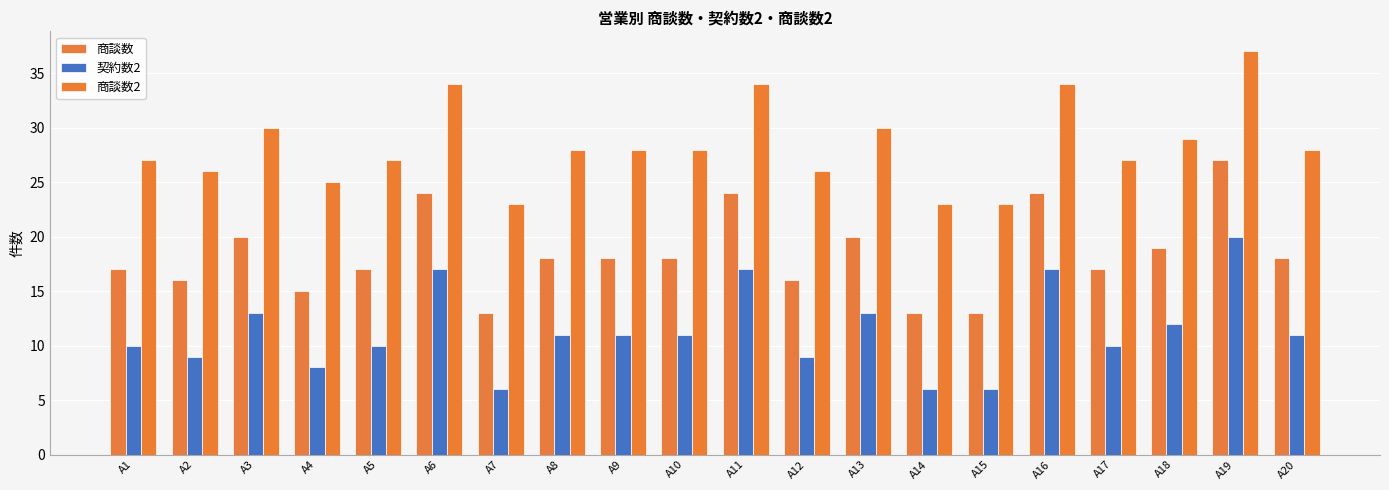

Reading left to right, what are all the values shown in this chart?

商談数: 17	16	20	15	17	24	13	18	18	18	24	16	20	13	13	24	17	19	27	18
契約数2: 10	9	13	8	10	17	6	11	11	11	17	9	13	6	6	17	10	12	20	11
商談数2: 27	26	30	25	27	34	23	28	28	28	34	26	30	23	23	34	27	29	37	28